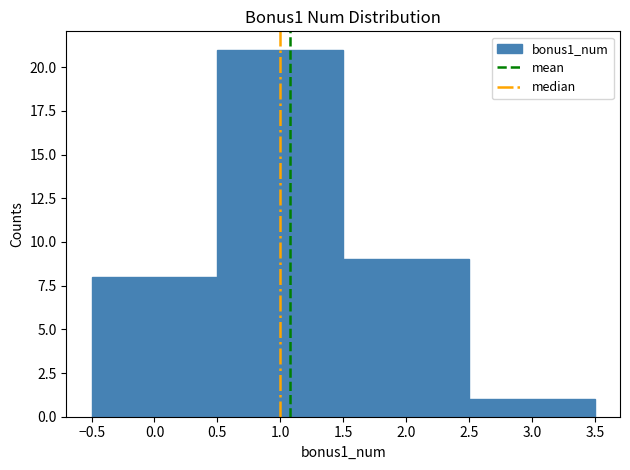

Reading left to right, transcribe this chart: for each bar, give the range it covers on the x-axis and its height. The values are not printed on the chart, so give them approximately, as read against the axis.

-0.5 to 0.5: 8
0.5 to 1.5: 21
1.5 to 2.5: 9
2.5 to 3.5: 1